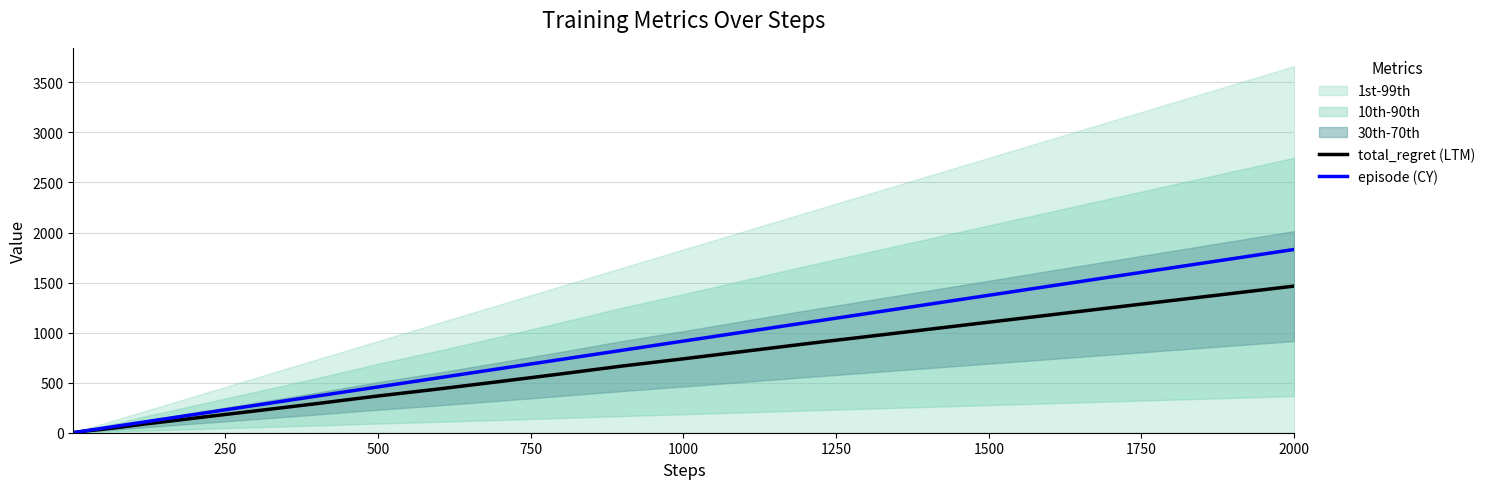

What is the difference between the maximum and second lowest values in the total_regret (LTM) series?

1463.2